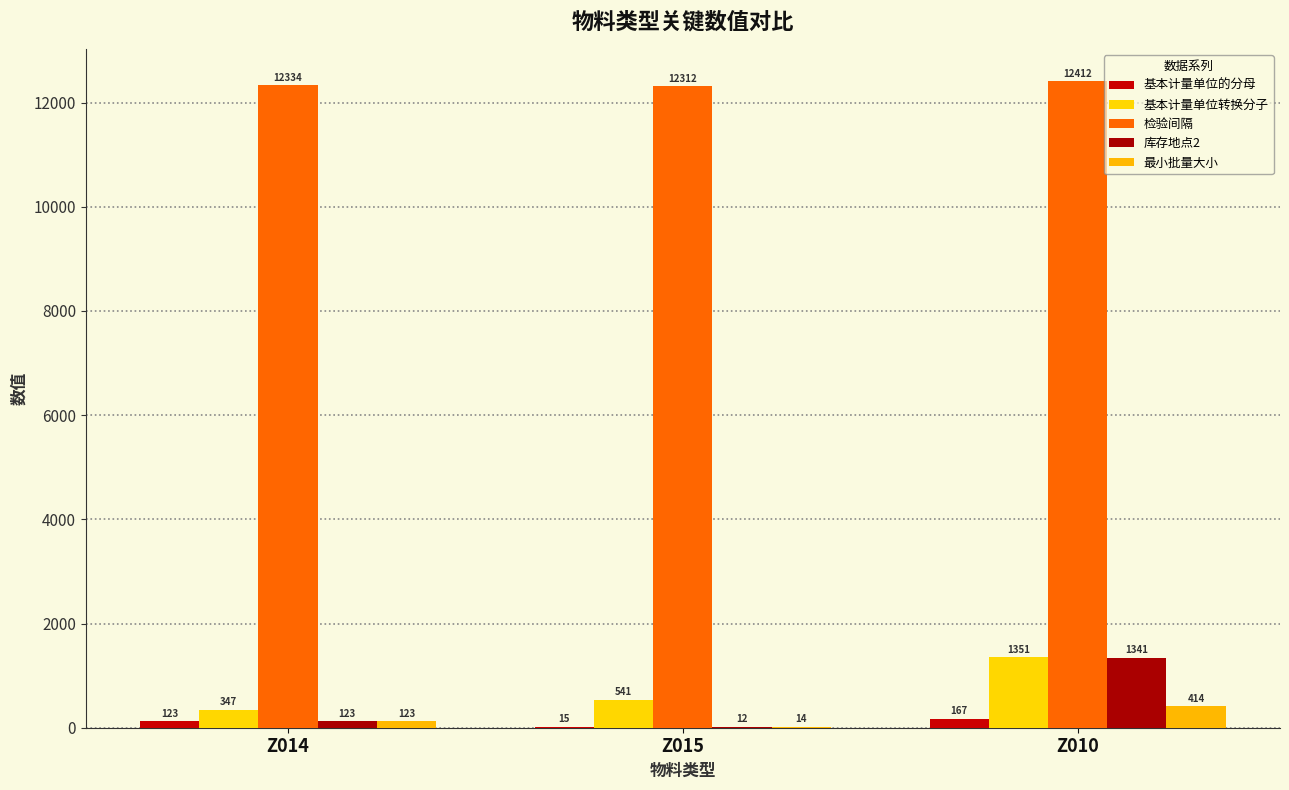

Count the number of categories in the chart.

3